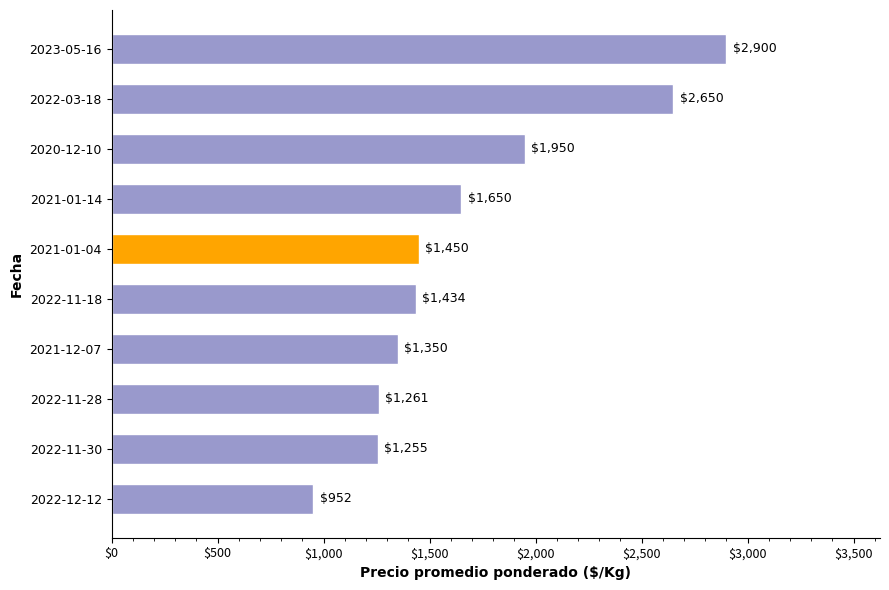

What is the difference between the maximum and minimum values?

1948